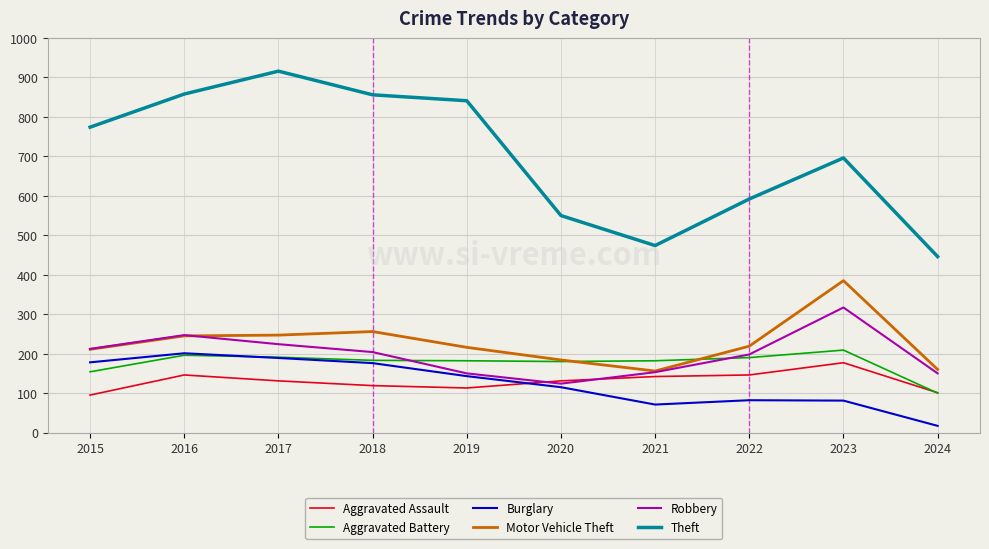

Which series changed the most between 2018 and 2024?

Theft